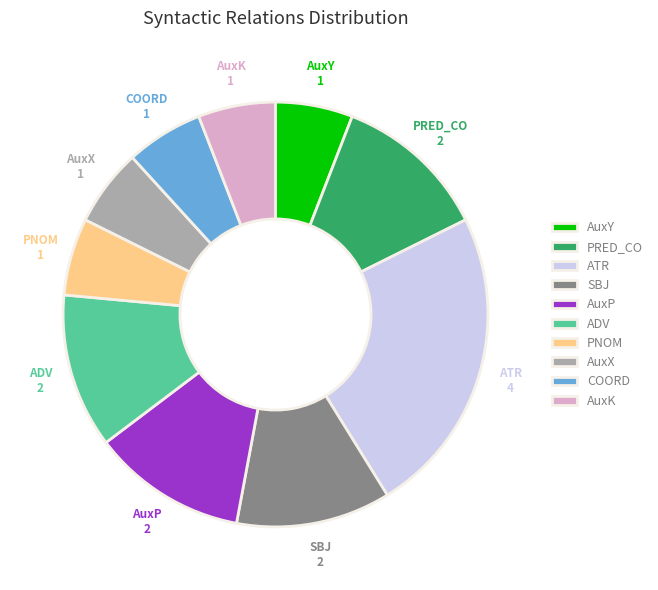

Does AuxX account for over 50% of the chart?

No